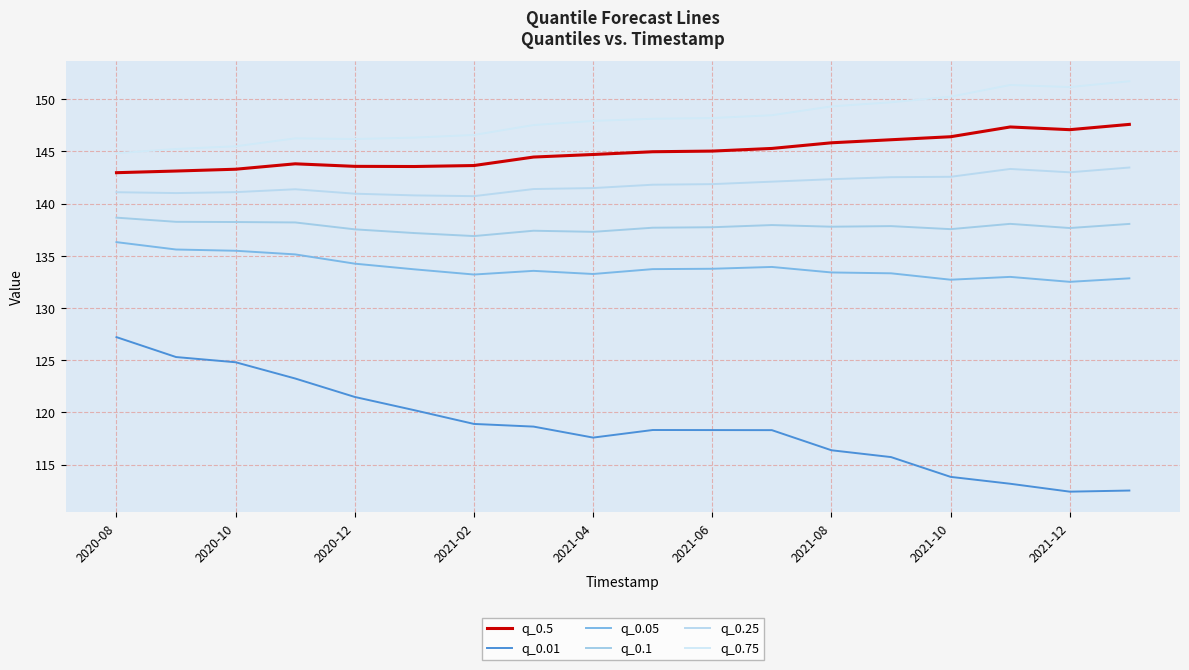

What is the minimum value shown in the chart?

112.4